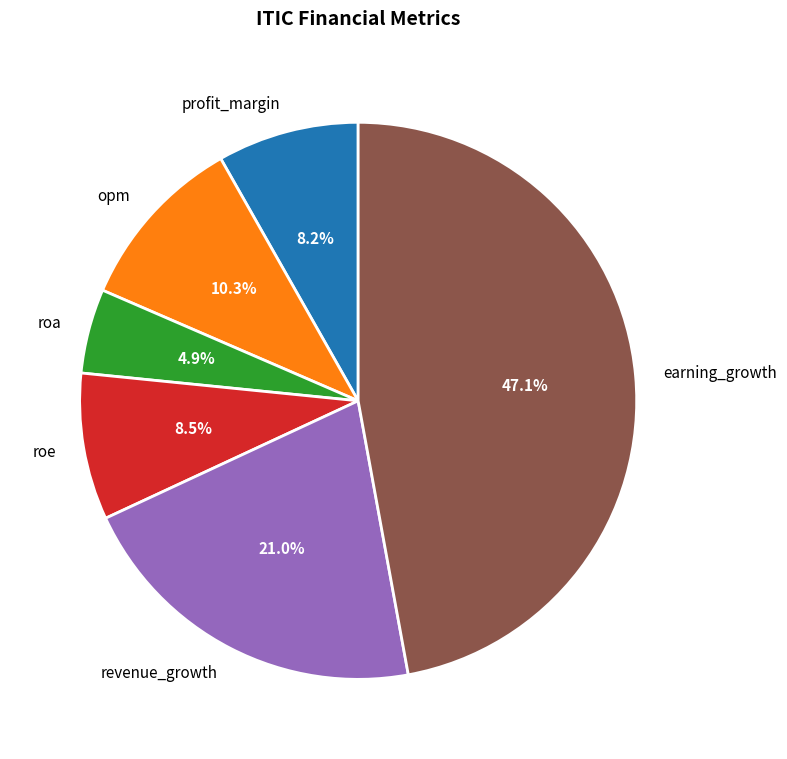

Is there a majority slice in this chart?

No